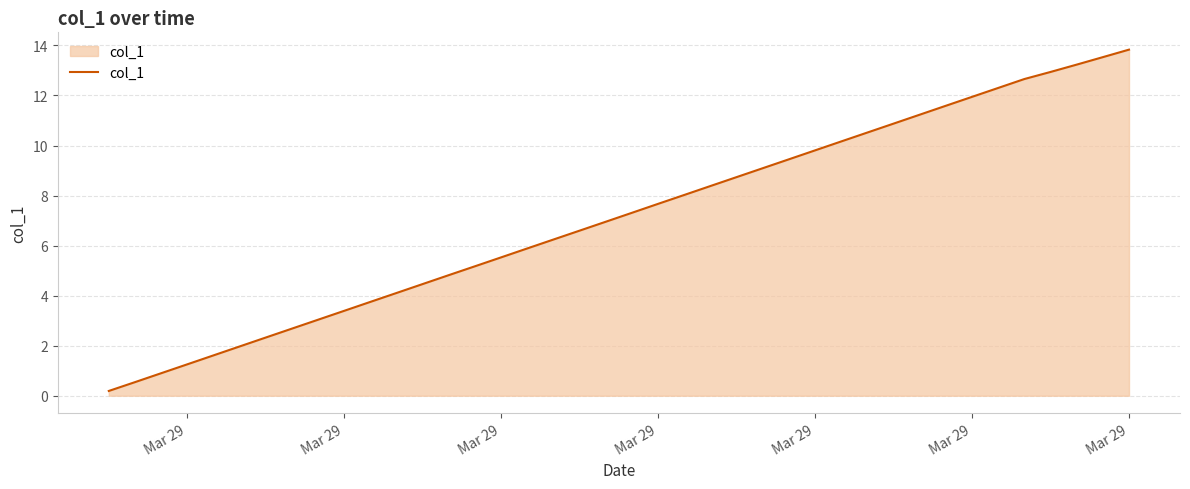

What is the greatest value displayed?

13.8